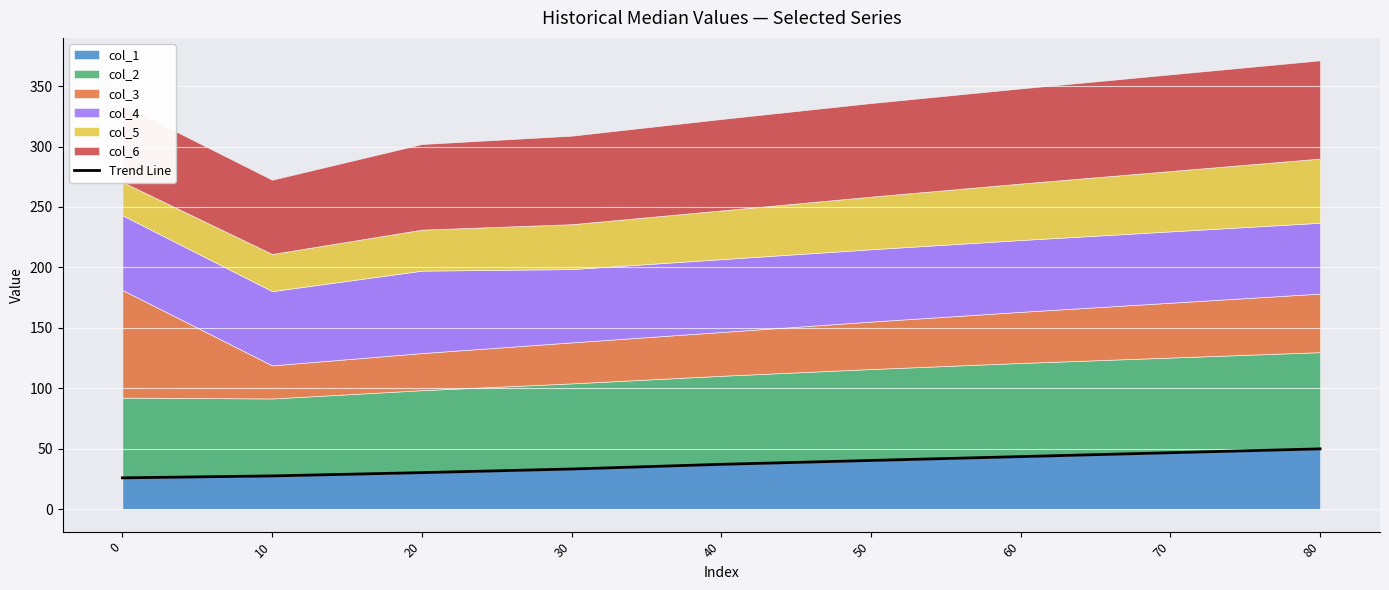

Rank the categories by value from lowest to highest.

0, 10, 20, 30, 40, 50, 60, 70, 80